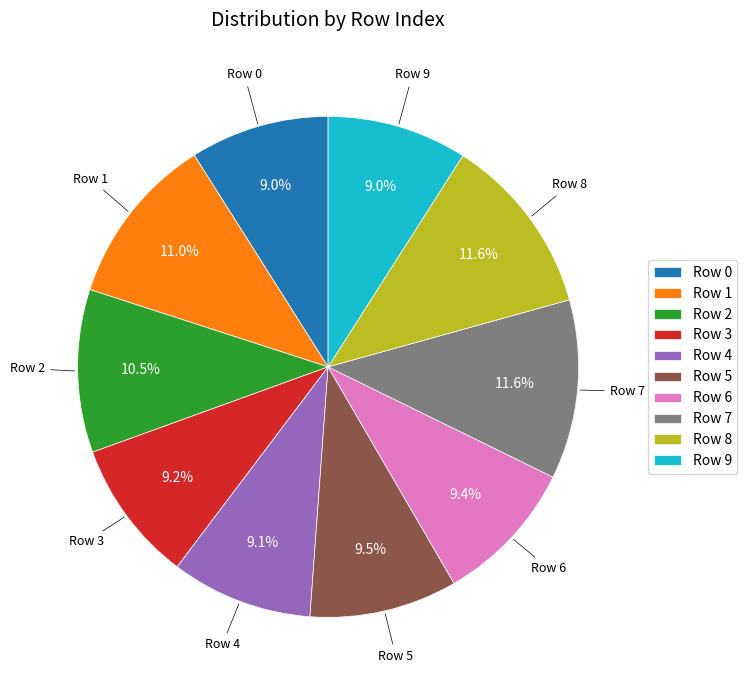

Is there any slice that represents more than half of the pie?

No